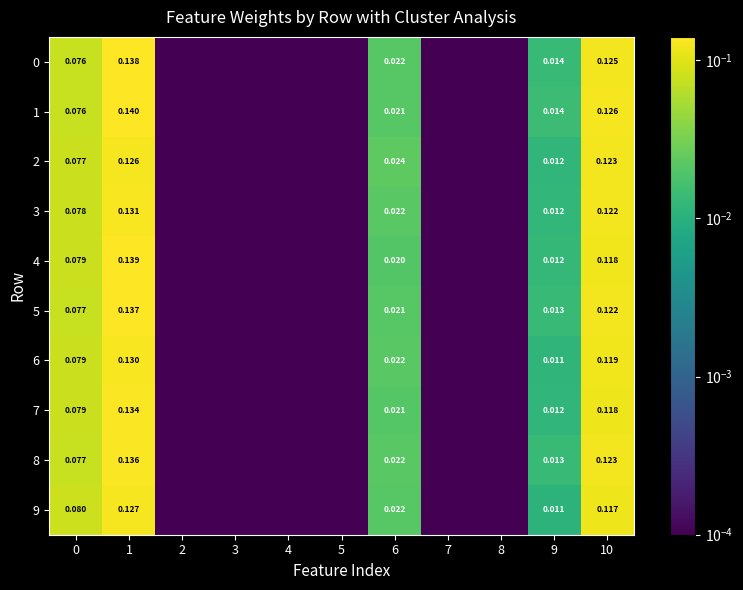

Is the value of 3 at 0 greater than the value of 4 at 6?

Yes